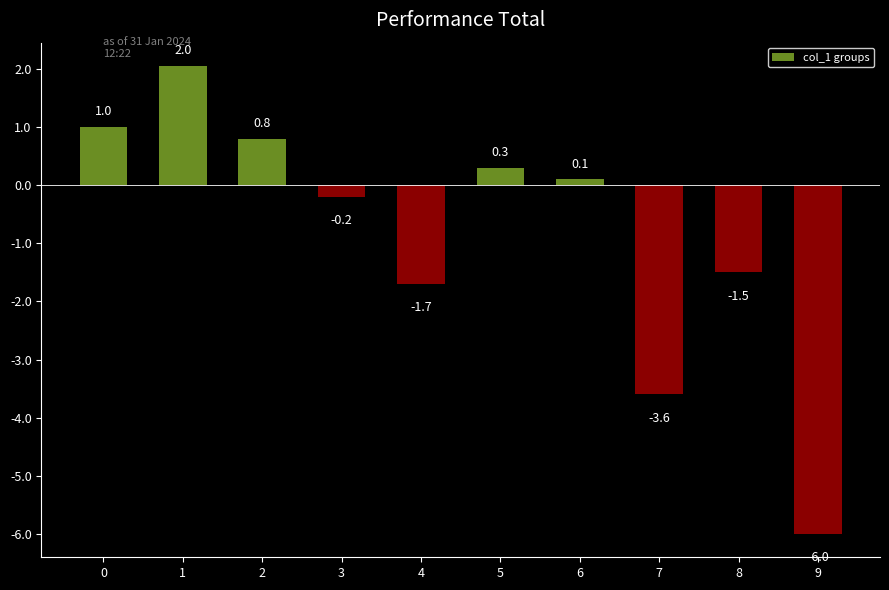

What is the approximate value at 7?

-3.6